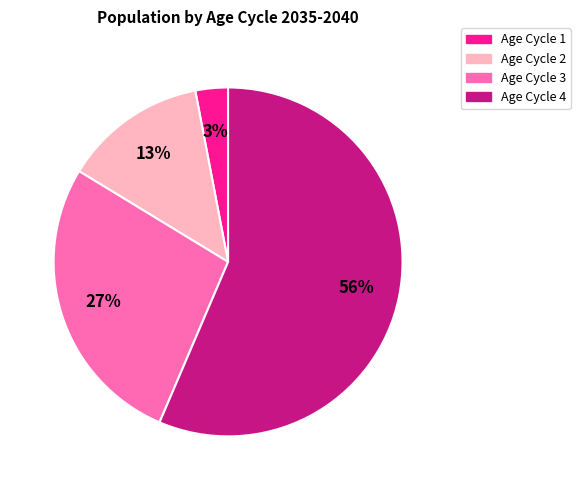

Is there a majority slice in this chart?

Yes